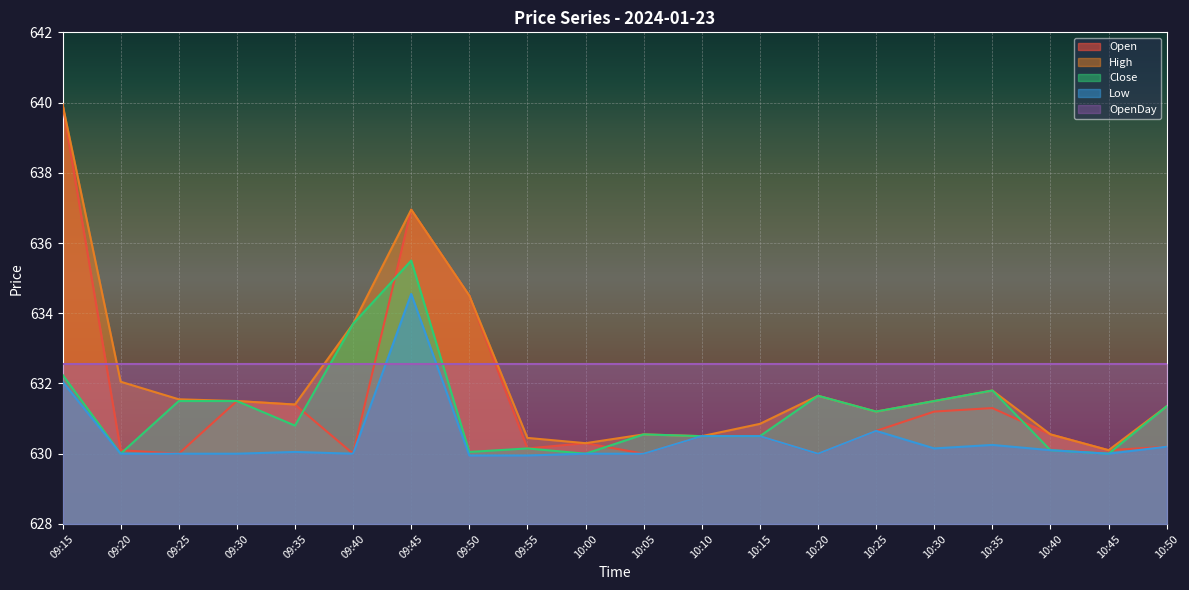

What is the total value across all series at 09:15?

3176.8